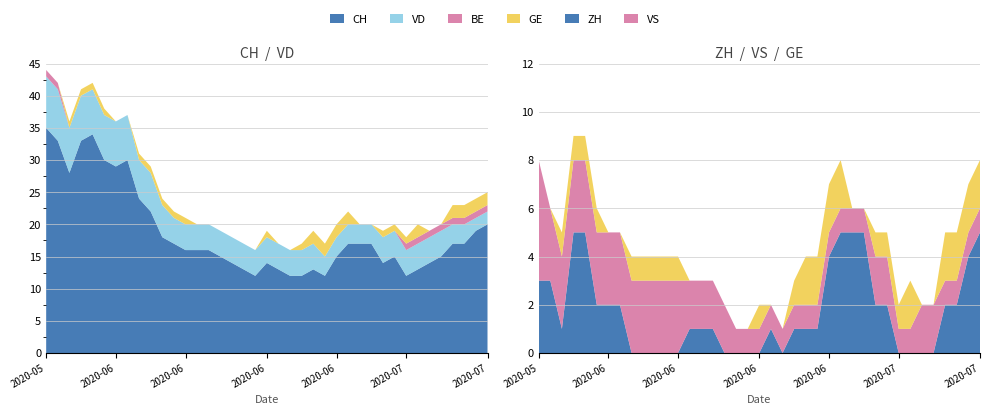

Reading left to right, what are all the values shown in this chart?

CH: 2020-05-31=35	2020-06-01=33	2020-06-02=28	2020-06-03=33	2020-06-04=34	2020-06-05=30	2020-06-06=29	2020-06-07=30	2020-06-08=24	2020-06-09=22	2020-06-10=18	2020-06-11=17	2020-06-12=16	2020-06-13=16	2020-06-14=16	2020-06-15=15	2020-06-16=14	2020-06-17=13	2020-06-18=12	2020-06-19=14	2020-06-20=13	2020-06-21=12	2020-06-22=12	2020-06-23=13	2020-06-24=12	2020-06-25=15	2020-06-26=17	2020-06-27=17	2020-06-28=17	2020-06-29=14	2020-06-30=15	2020-07-01=12	2020-07-02=13	2020-07-03=14	2020-07-04=15	2020-07-05=17	2020-07-06=17	2020-07-07=19	2020-07-08=20
ZH: 2020-05-31=3	2020-06-01=3	2020-06-02=1	2020-06-03=5	2020-06-04=5	2020-06-05=2	2020-06-06=2	2020-06-07=2	2020-06-08=0	2020-06-09=0	2020-06-10=0	2020-06-11=0	2020-06-12=0	2020-06-13=1	2020-06-14=1	2020-06-15=1	2020-06-16=0	2020-06-17=0	2020-06-18=0	2020-06-19=0	2020-06-20=1	2020-06-21=0	2020-06-22=1	2020-06-23=1	2020-06-24=1	2020-06-25=4	2020-06-26=5	2020-06-27=5	2020-06-28=5	2020-06-29=2	2020-06-30=2	2020-07-01=0	2020-07-02=0	2020-07-03=0	2020-07-04=0	2020-07-05=2	2020-07-06=2	2020-07-07=4	2020-07-08=5
VD: 2020-05-31=8	2020-06-01=8	2020-06-02=7	2020-06-03=7	2020-06-04=7	2020-06-05=7	2020-06-06=7	2020-06-07=7	2020-06-08=6	2020-06-09=6	2020-06-10=5	2020-06-11=4	2020-06-12=4	2020-06-13=4	2020-06-14=4	2020-06-15=4	2020-06-16=4	2020-06-17=4	2020-06-18=4	2020-06-19=4	2020-06-20=4	2020-06-21=4	2020-06-22=4	2020-06-23=4	2020-06-24=3	2020-06-25=3	2020-06-26=3	2020-06-27=3	2020-06-28=3	2020-06-29=4	2020-06-30=4	2020-07-01=4	2020-07-02=4	2020-07-03=4	2020-07-04=4	2020-07-05=3	2020-07-06=3	2020-07-07=2	2020-07-08=2
BE: 2020-05-31=1	2020-06-01=1	2020-06-02=0	2020-06-03=0	2020-06-04=0	2020-06-05=0	2020-06-06=0	2020-06-07=0	2020-06-08=0	2020-06-09=0	2020-06-10=0	2020-06-11=0	2020-06-12=0	2020-06-13=0	2020-06-14=0	2020-06-15=0	2020-06-16=0	2020-06-17=0	2020-06-18=0	2020-06-19=0	2020-06-20=0	2020-06-21=0	2020-06-22=0	2020-06-23=0	2020-06-24=0	2020-06-25=0	2020-06-26=0	2020-06-27=0	2020-06-28=0	2020-06-29=0	2020-06-30=0	2020-07-01=1	2020-07-02=1	2020-07-03=1	2020-07-04=1	2020-07-05=1	2020-07-06=1	2020-07-07=1	2020-07-08=1
GE: 2020-05-31=0	2020-06-01=0	2020-06-02=1	2020-06-03=1	2020-06-04=1	2020-06-05=1	2020-06-06=0	2020-06-07=0	2020-06-08=1	2020-06-09=1	2020-06-10=1	2020-06-11=1	2020-06-12=1	2020-06-13=0	2020-06-14=0	2020-06-15=0	2020-06-16=0	2020-06-17=0	2020-06-18=0	2020-06-19=1	2020-06-20=0	2020-06-21=0	2020-06-22=1	2020-06-23=2	2020-06-24=2	2020-06-25=2	2020-06-26=2	2020-06-27=0	2020-06-28=0	2020-06-29=1	2020-06-30=1	2020-07-01=1	2020-07-02=2	2020-07-03=0	2020-07-04=0	2020-07-05=2	2020-07-06=2	2020-07-07=2	2020-07-08=2
VS: 2020-05-31=5	2020-06-01=3	2020-06-02=3	2020-06-03=3	2020-06-04=3	2020-06-05=3	2020-06-06=3	2020-06-07=3	2020-06-08=3	2020-06-09=3	2020-06-10=3	2020-06-11=3	2020-06-12=3	2020-06-13=2	2020-06-14=2	2020-06-15=2	2020-06-16=2	2020-06-17=1	2020-06-18=1	2020-06-19=1	2020-06-20=1	2020-06-21=1	2020-06-22=1	2020-06-23=1	2020-06-24=1	2020-06-25=1	2020-06-26=1	2020-06-27=1	2020-06-28=1	2020-06-29=2	2020-06-30=2	2020-07-01=1	2020-07-02=1	2020-07-03=2	2020-07-04=2	2020-07-05=1	2020-07-06=1	2020-07-07=1	2020-07-08=1